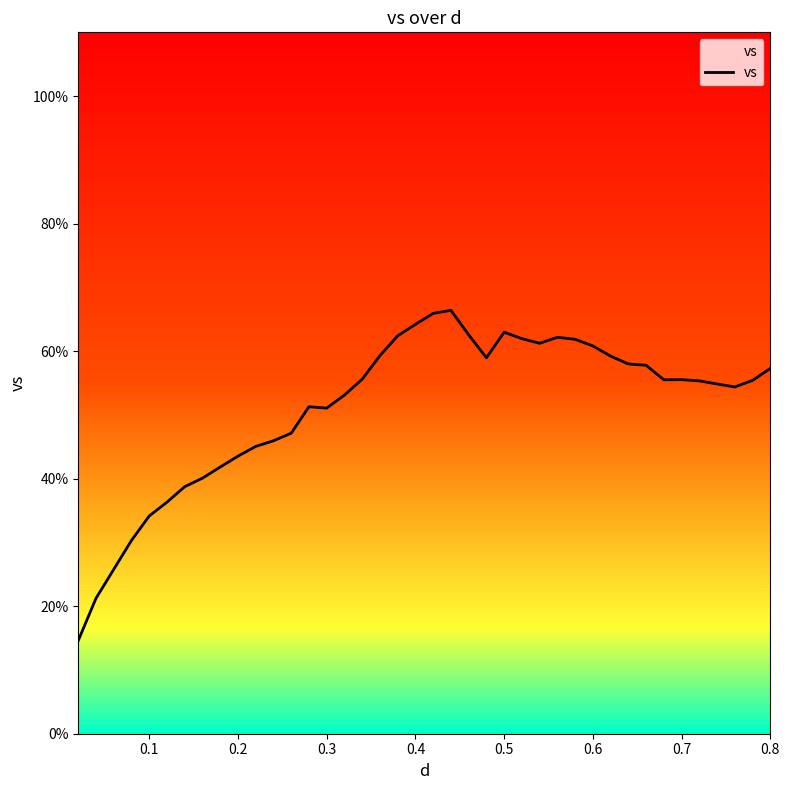

What is the difference between the maximum and minimum values?

51.8